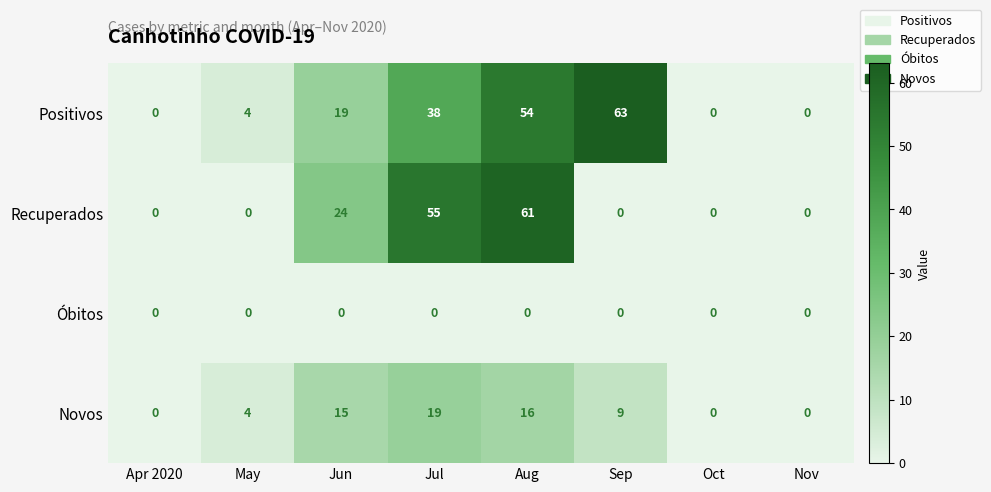

List the series in order of their peak value, lowest first.

Óbitos, Novos, Recuperados, Positivos